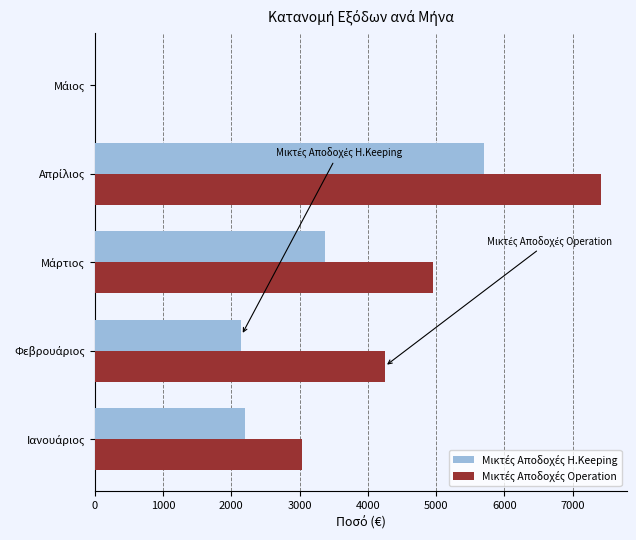

What is the maximum value for Μικτές Αποδοχές H.Keeping?

5695.6